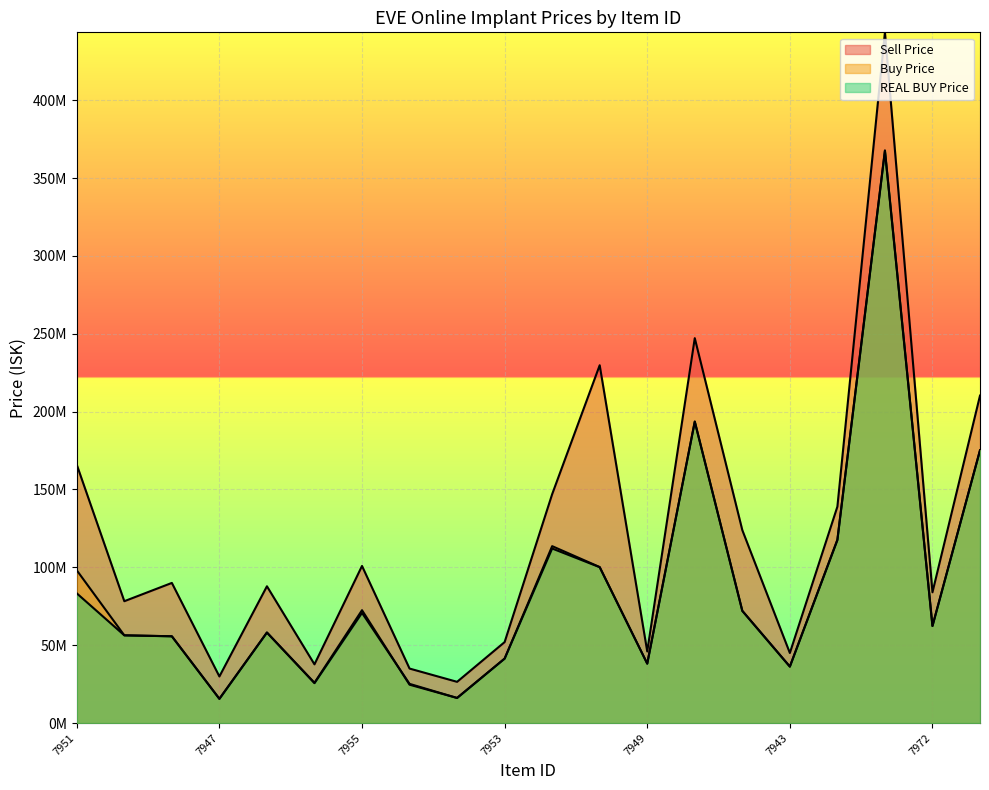

What are all the series names shown in the legend?

Buy Price, REAL BUY Price, Sell Price